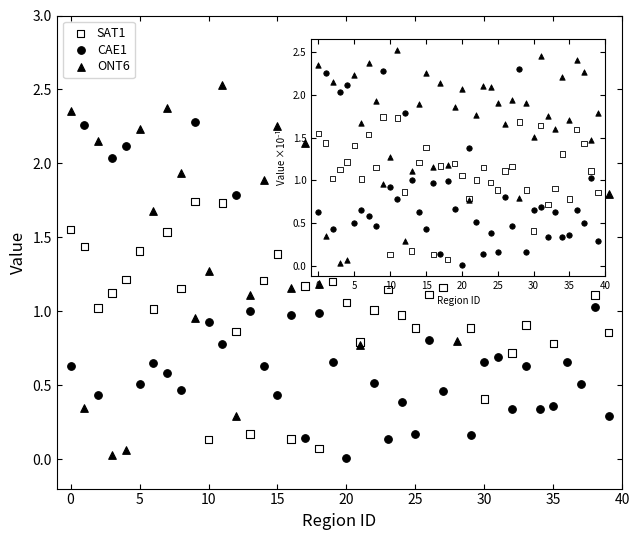

Which series reaches the maximum Y coordinate?

ONT6